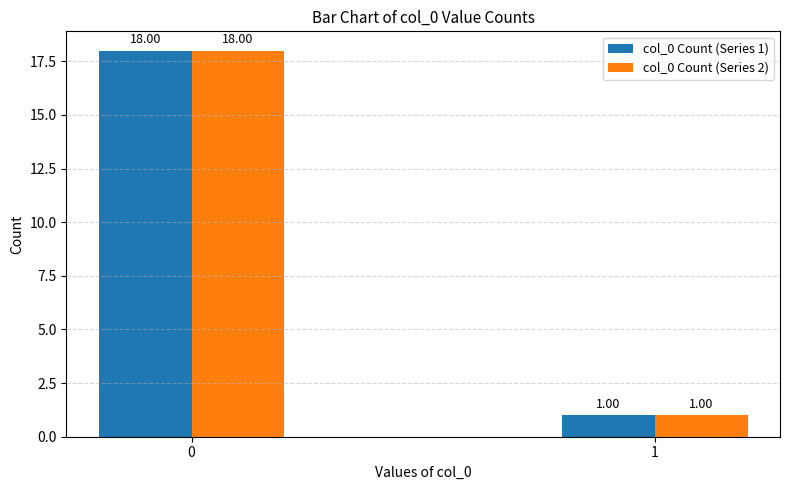

How many series are shown in this chart?

2